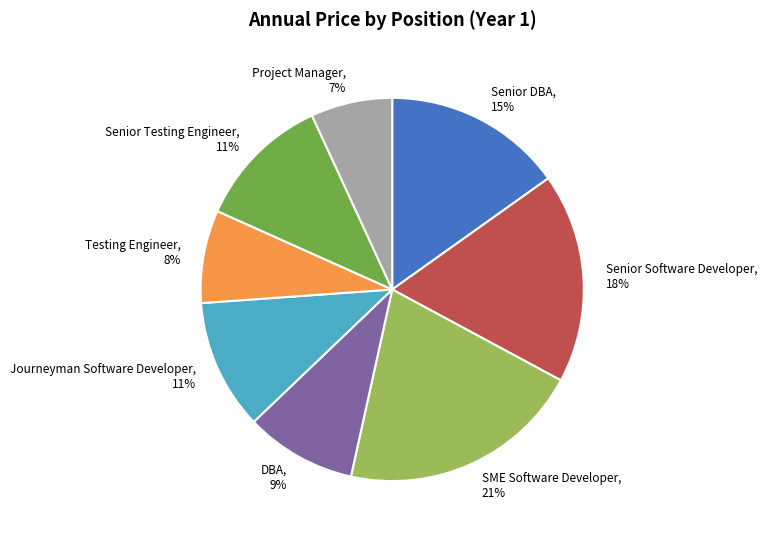

Is it true that DBA is 1% of the pie?

False